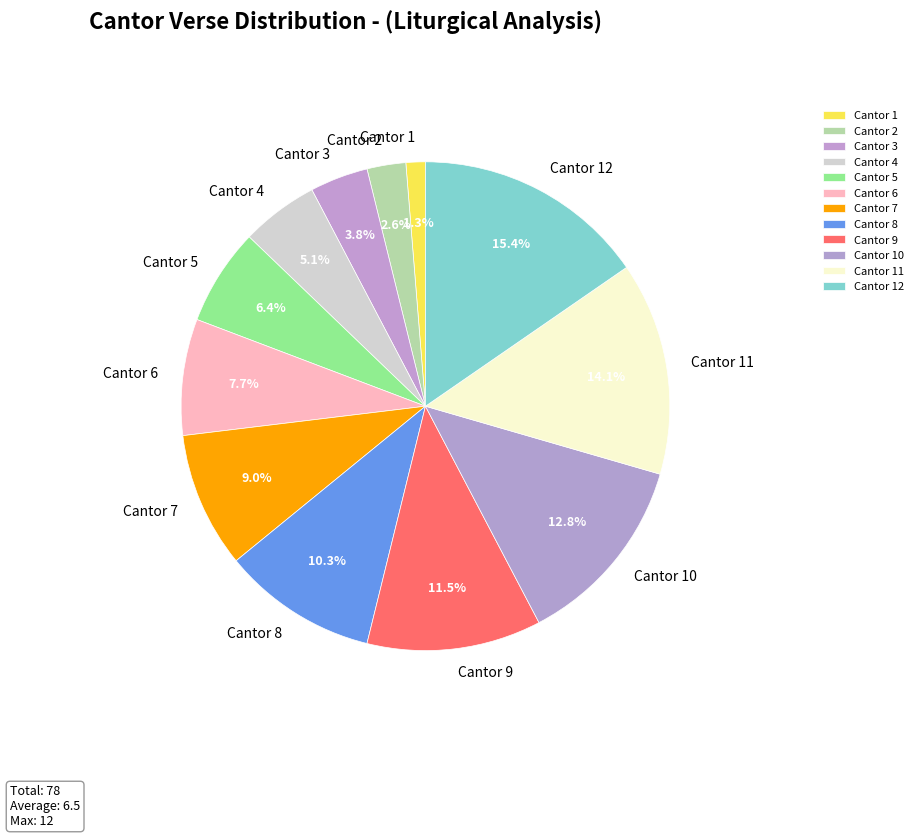

How many segments does this pie chart have?

12